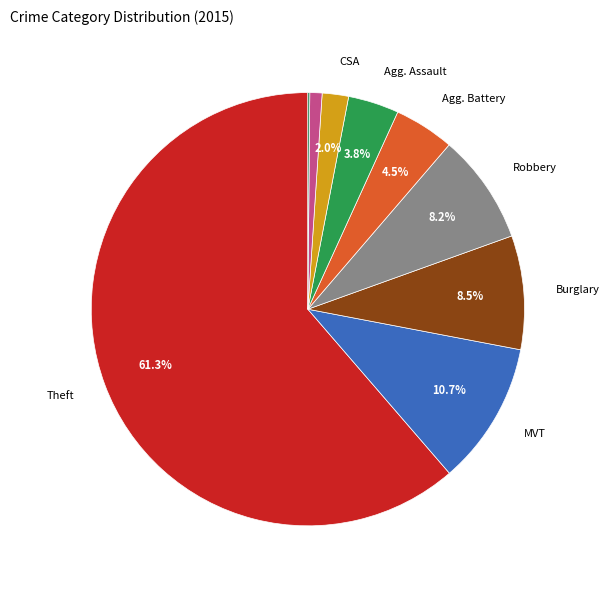

What is the largest slice in the pie chart?

Theft